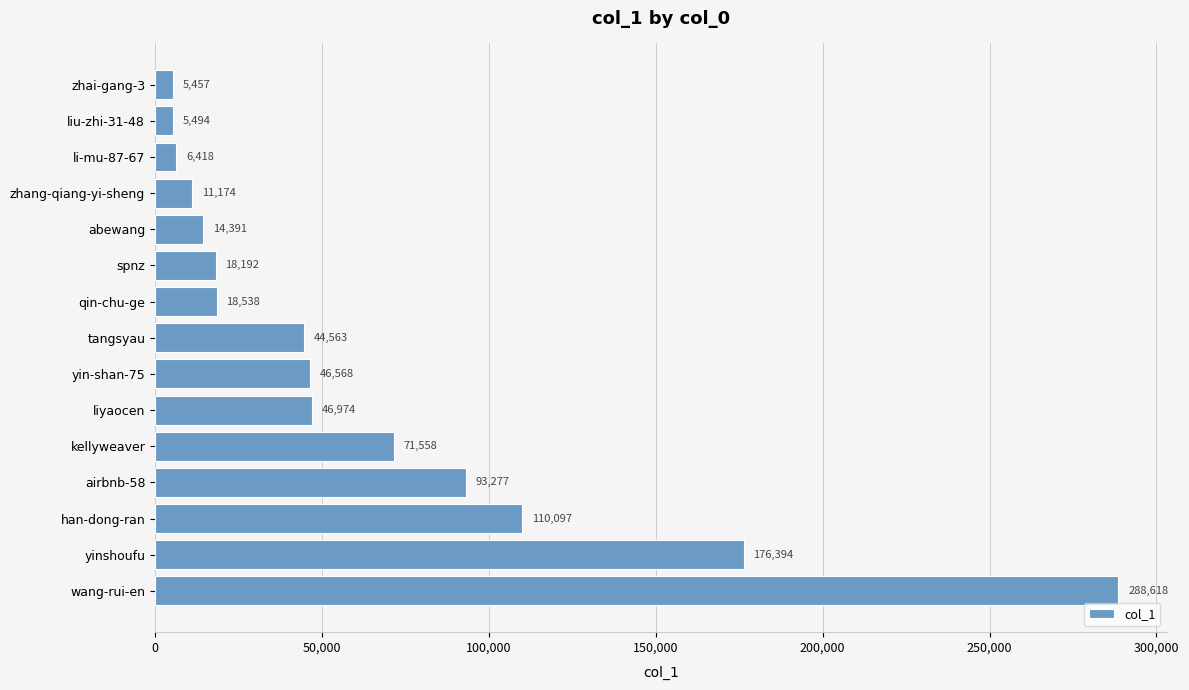

Rank the categories by value from highest to lowest.

wang-rui-en, yinshoufu, han-dong-ran, airbnb-58, kellyweaver, liyaocen, yin-shan-75, tangsyau, qin-chu-ge, spnz, abewang, zhang-qiang-yi-sheng, li-mu-87-67, liu-zhi-31-48, zhai-gang-3